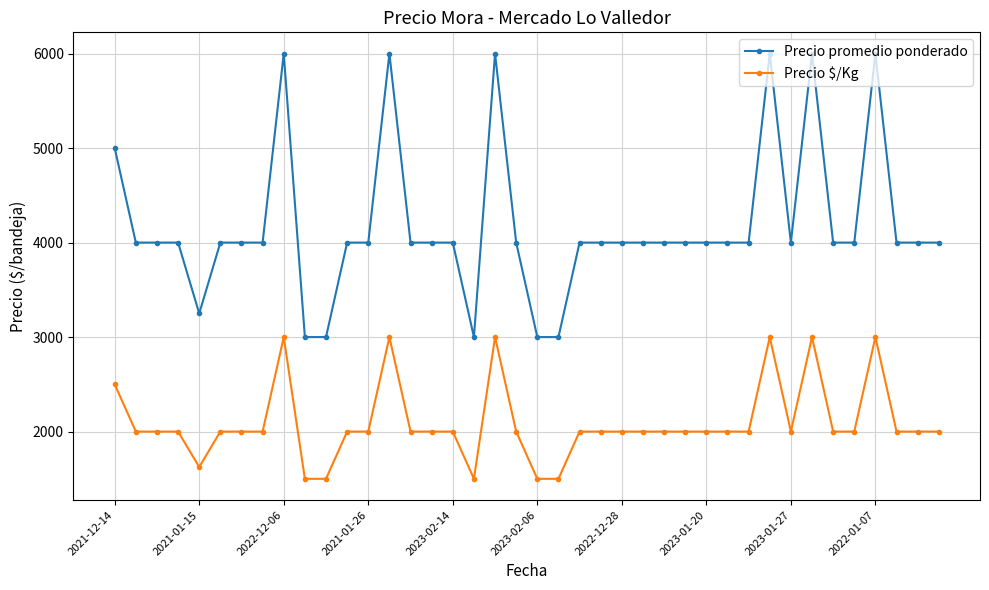

What is the sum of all Precio promedio ponderado values?

167250